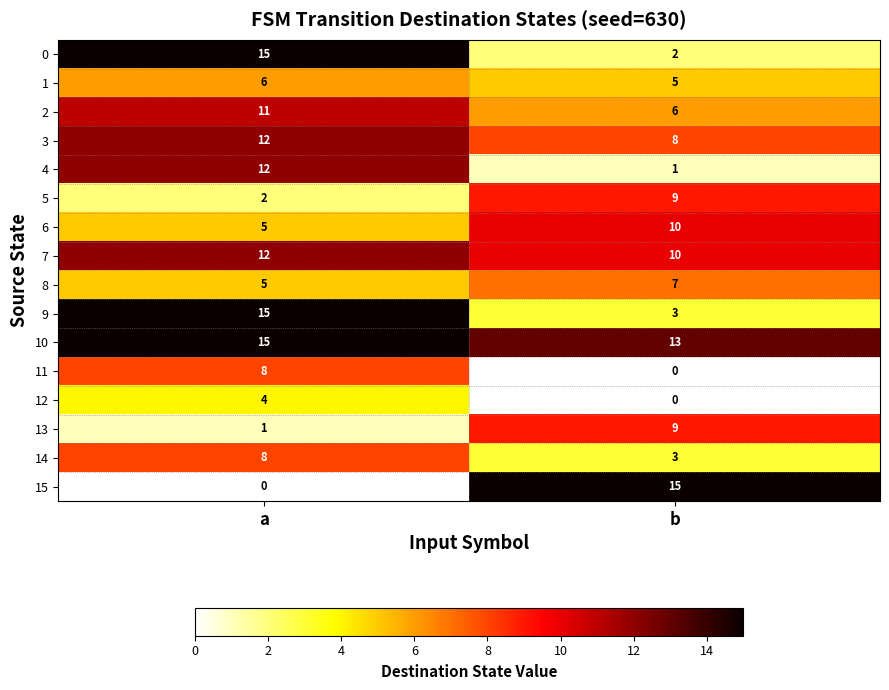

True or false: 9 has a value of 15 at a.

True